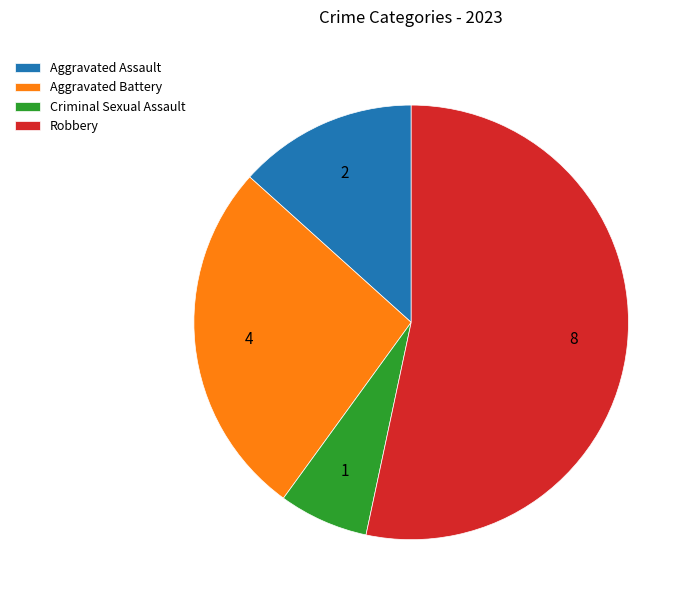

Combined, do Criminal Sexual Assault and Robbery account for over 50%?

Yes